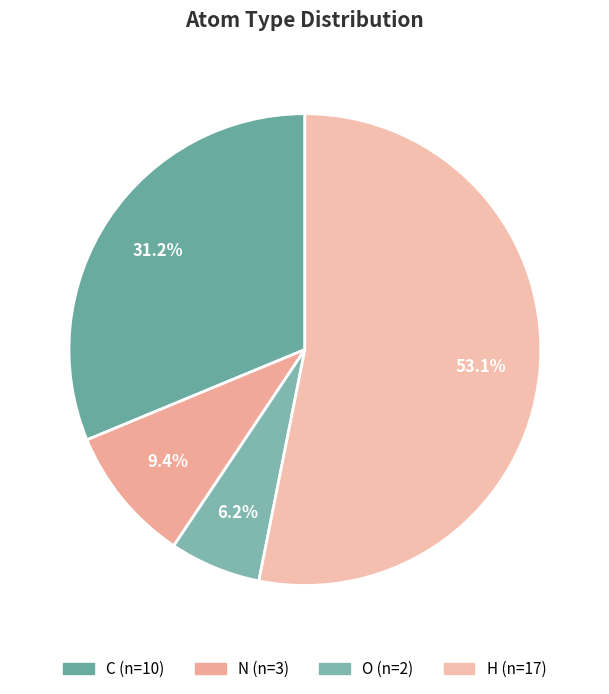

How many slices are in this pie chart?

4